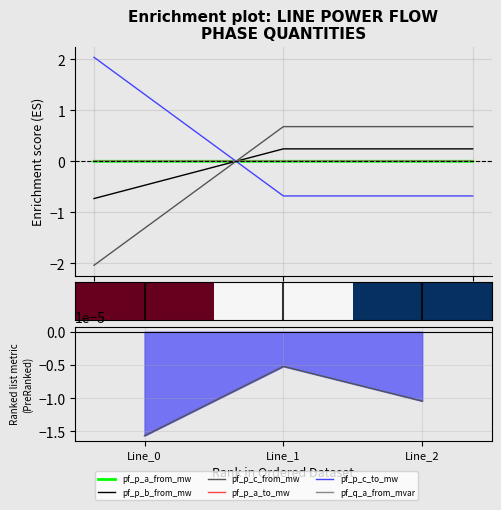

What is the sum of all pf_p_c_to_mw values?

0.7